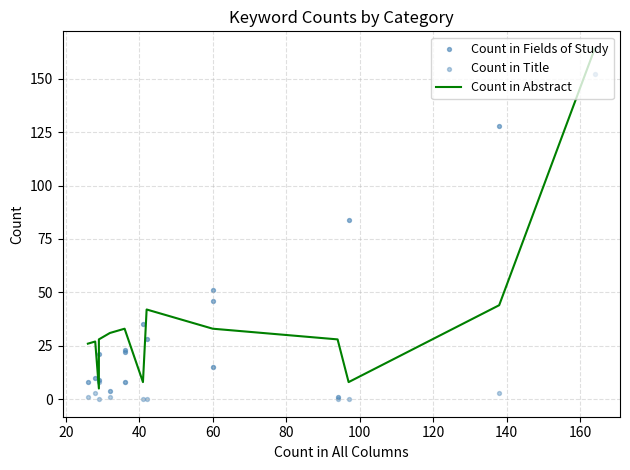

At how many categories does at least one series exceed 122?

3